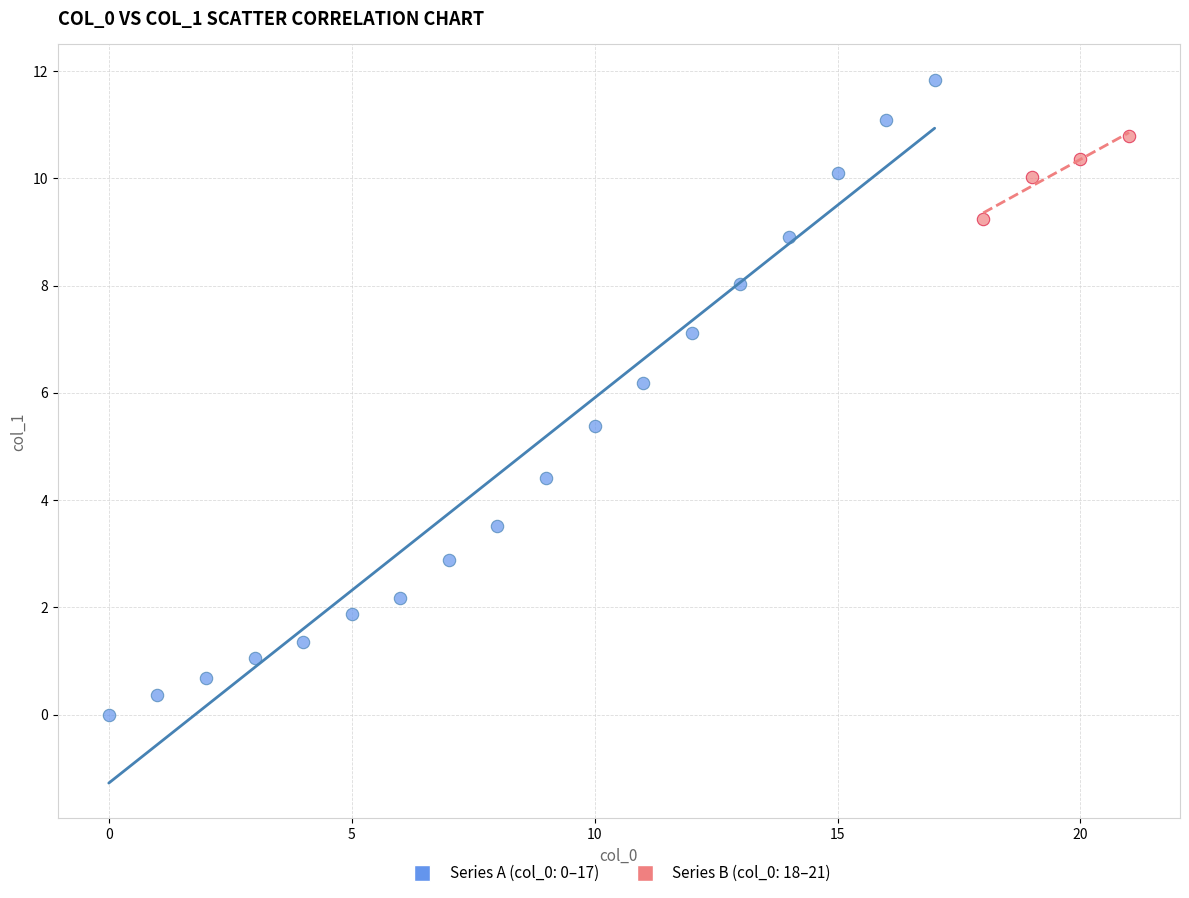

Which series contains the highest Y value?

Series A (col_0: 0–17)